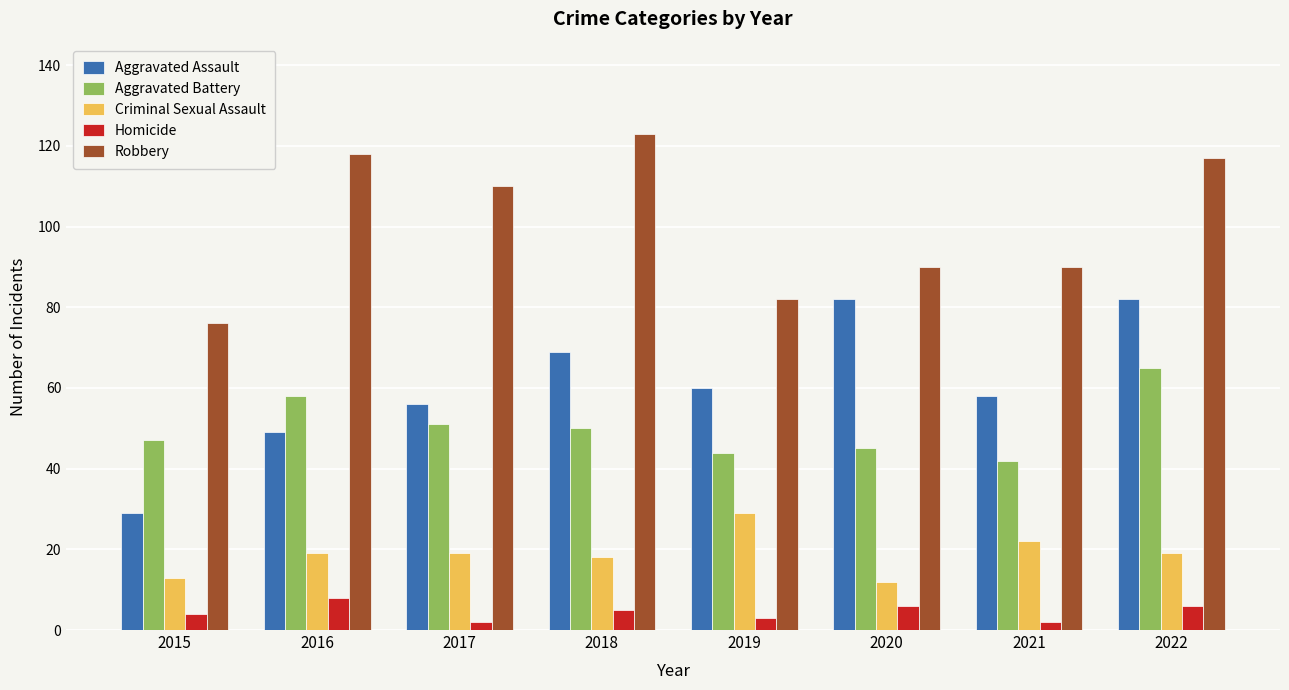

Between 2018 and 2022, which series saw the biggest shift?

Aggravated Battery